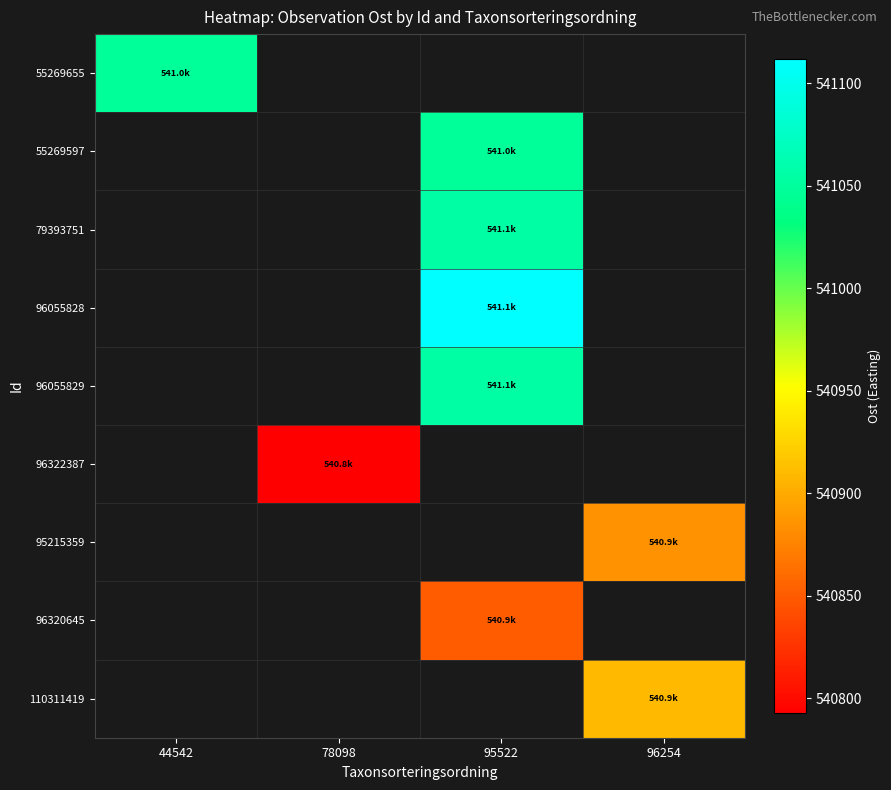

Count the number of categories in the chart.

4